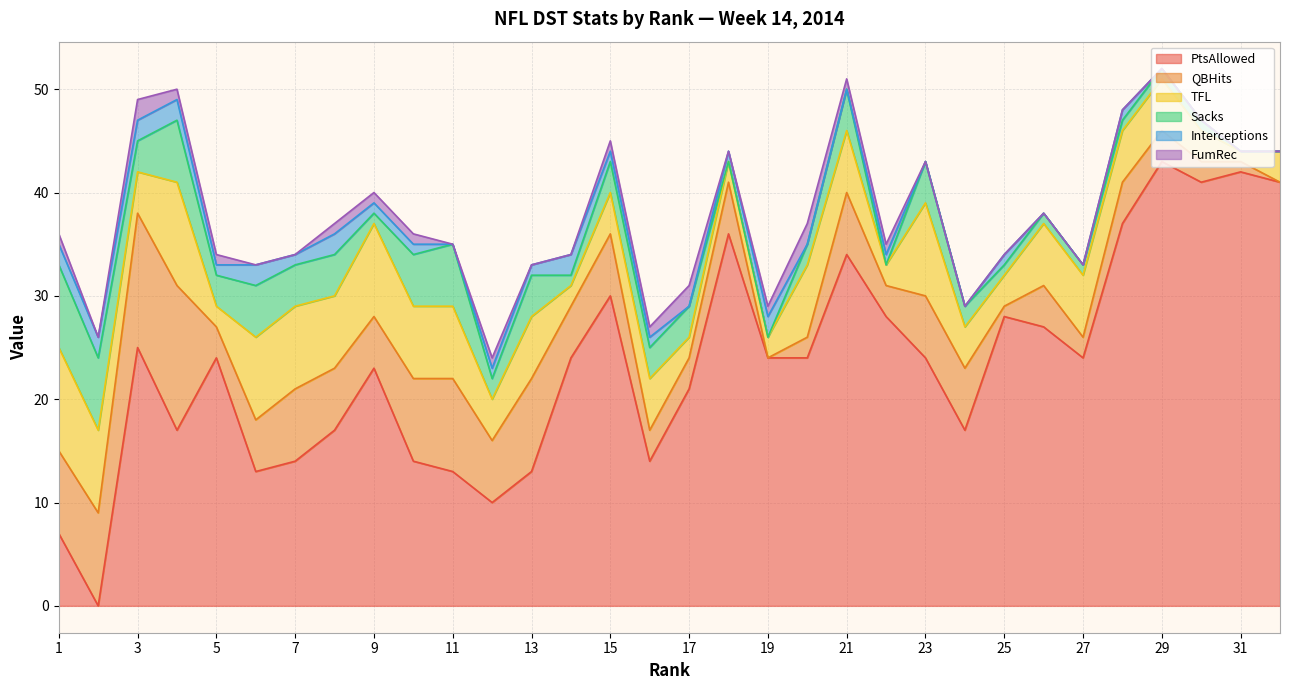

Count the number of categories in the chart.

32